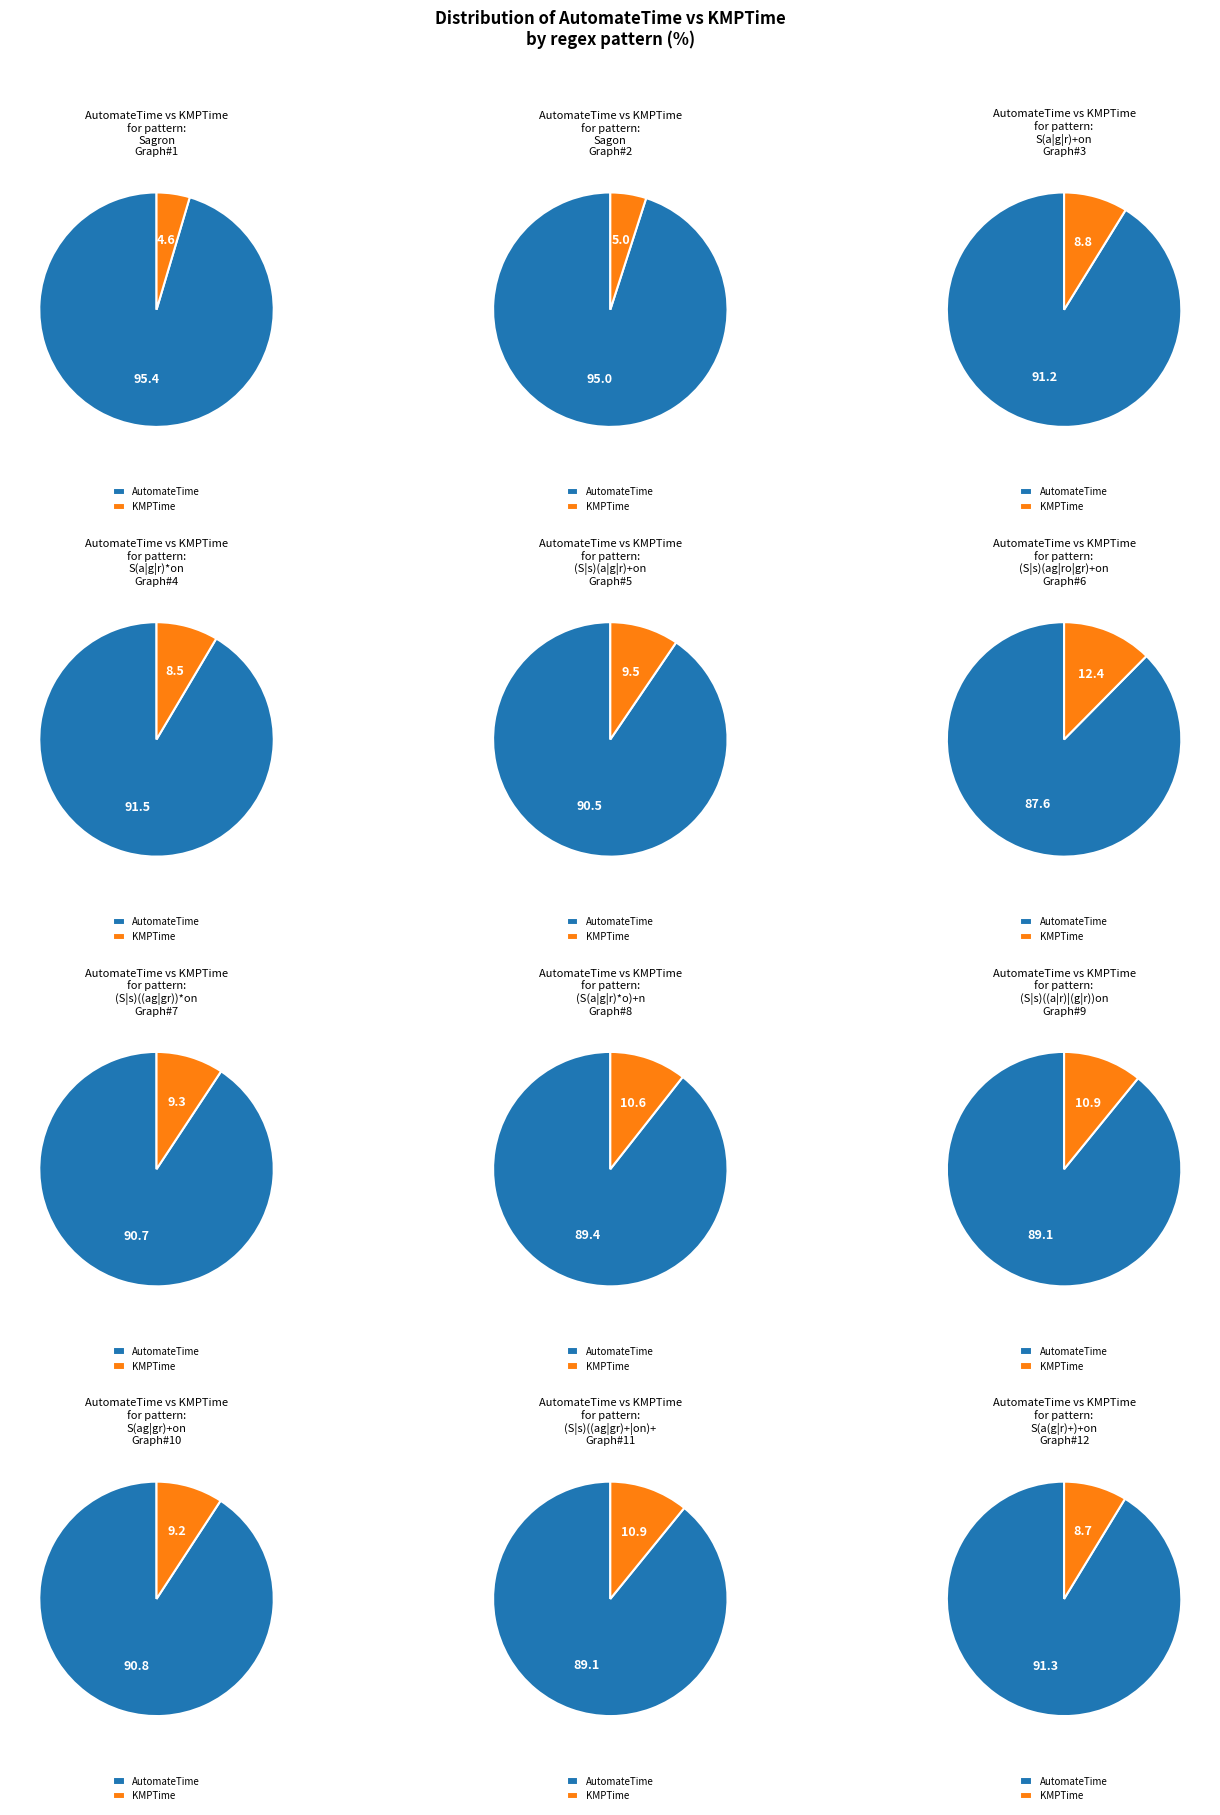

The (S|s)((a|g|r)+(on|g)+)+ slice represents 1% of the pie. True or false?

False